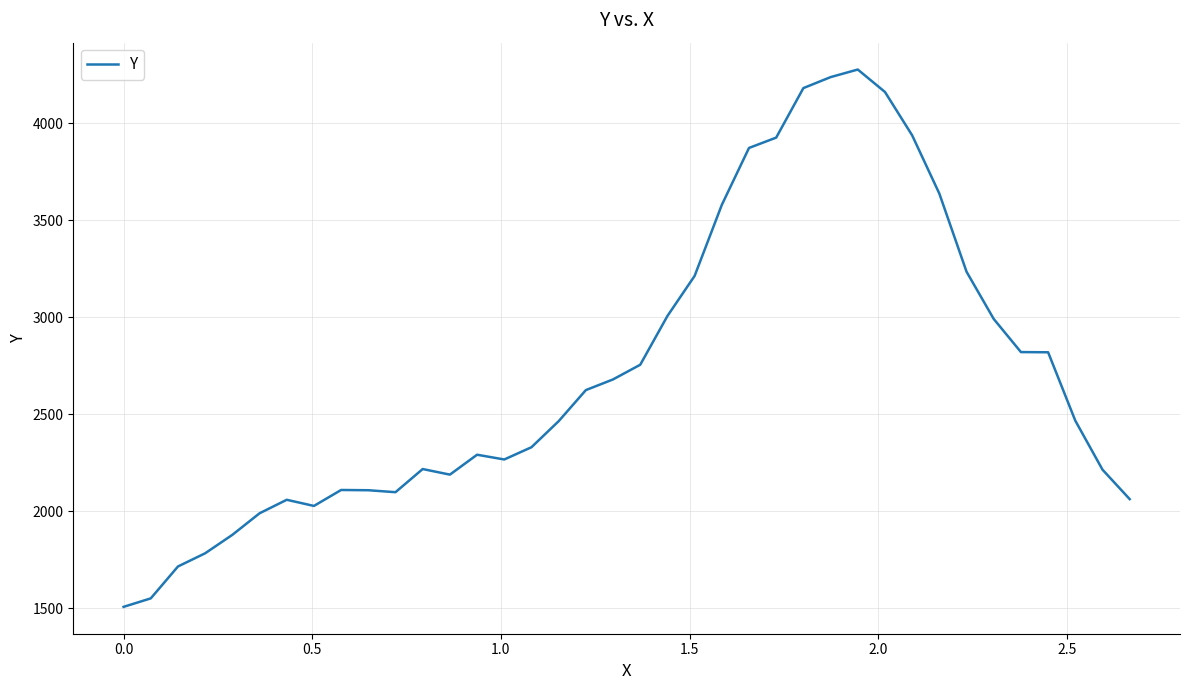

What is the difference between the maximum and minimum values?

2767.8